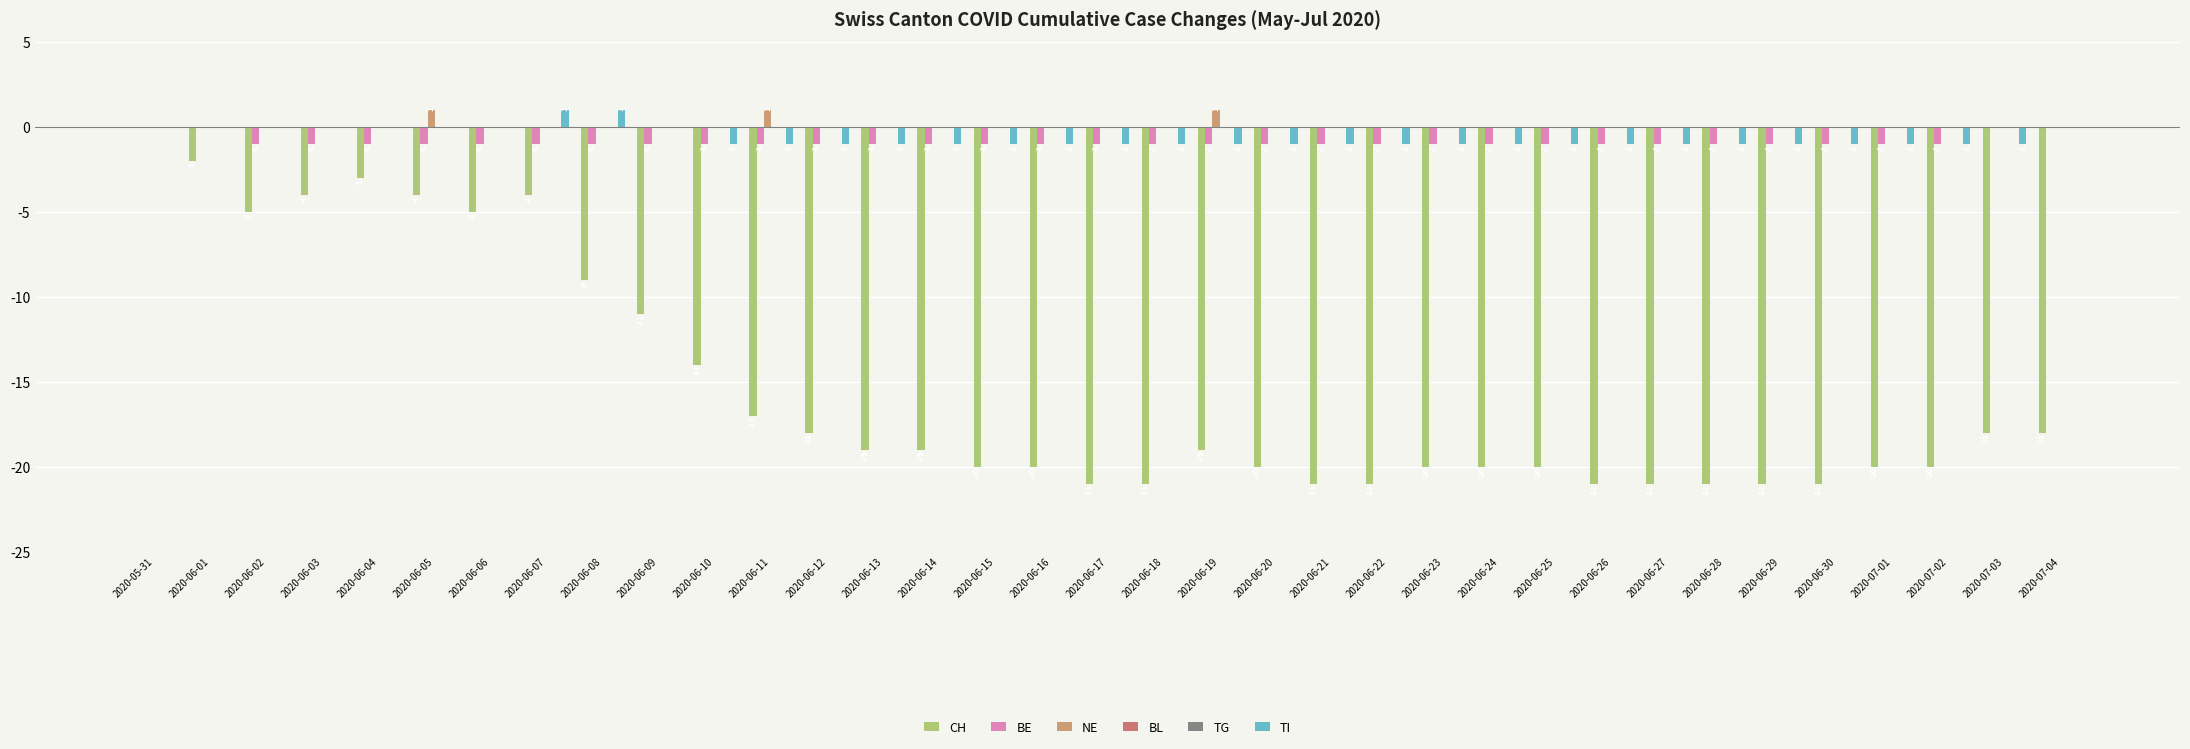

Which series has the widest spread of values?

CH